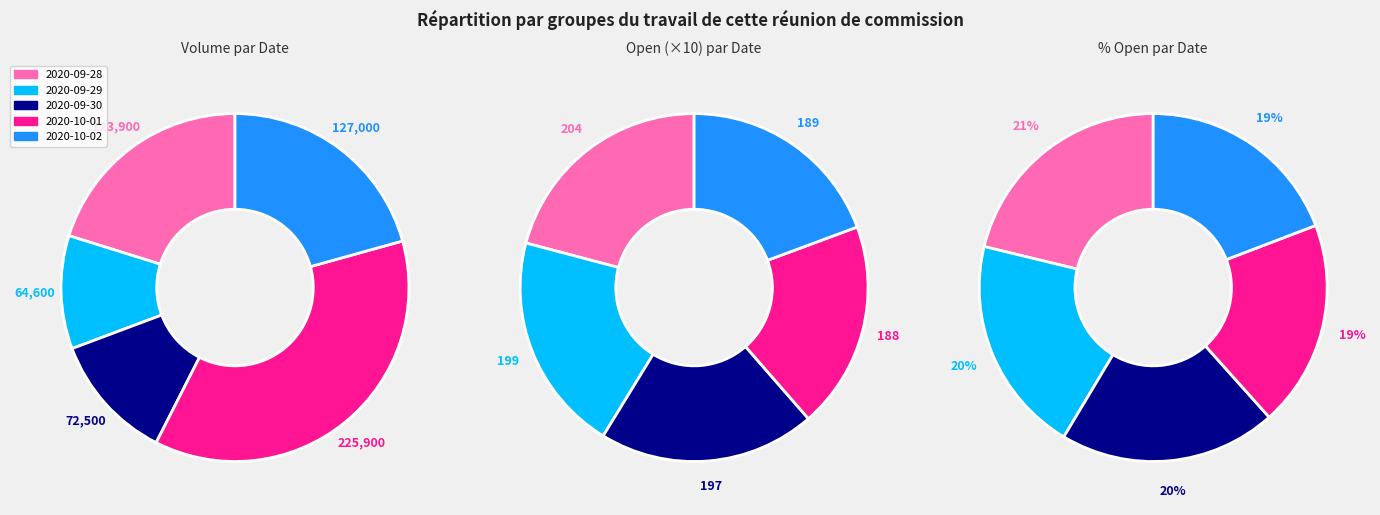

Is there a majority slice in this chart?

No